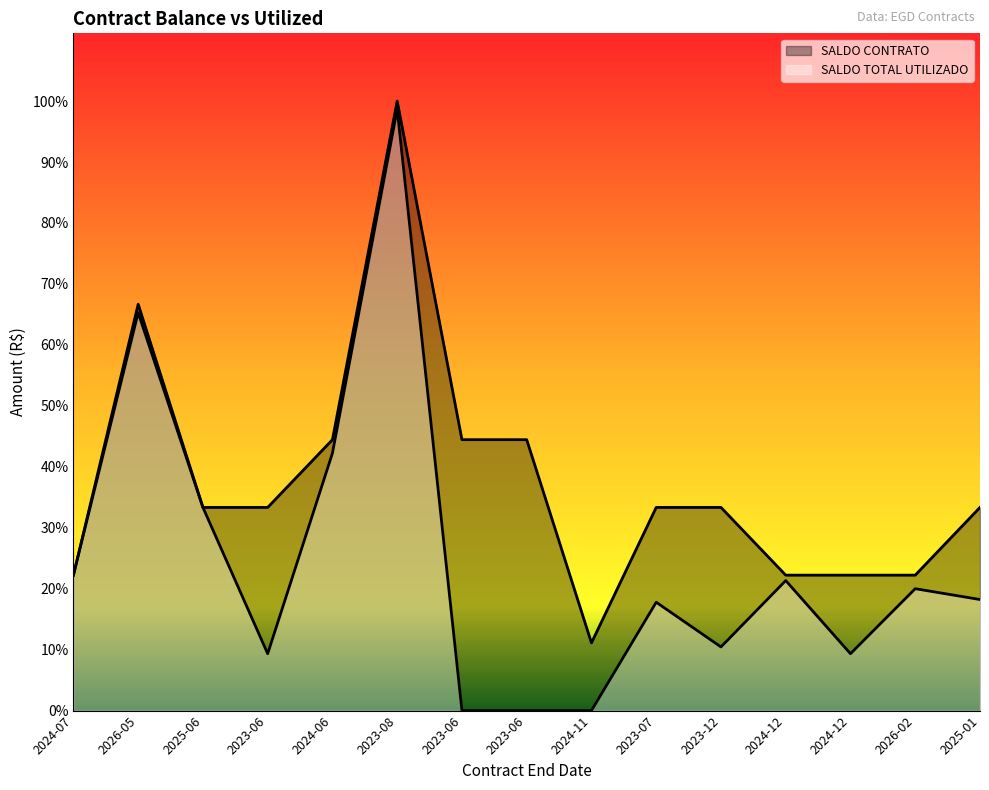

How many lines are shown in the chart?

2